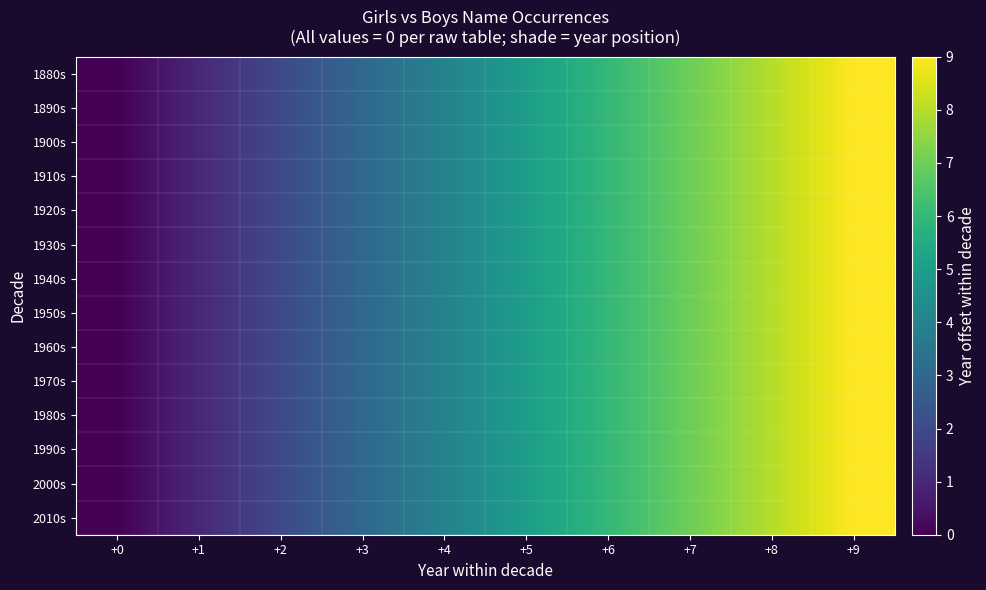

Rank the series by their maximum value, from lowest to highest.

1880s, 1890s, 1900s, 1910s, 1920s, 1930s, 1940s, 1950s, 1960s, 1970s, 1980s, 1990s, 2000s, 2010s